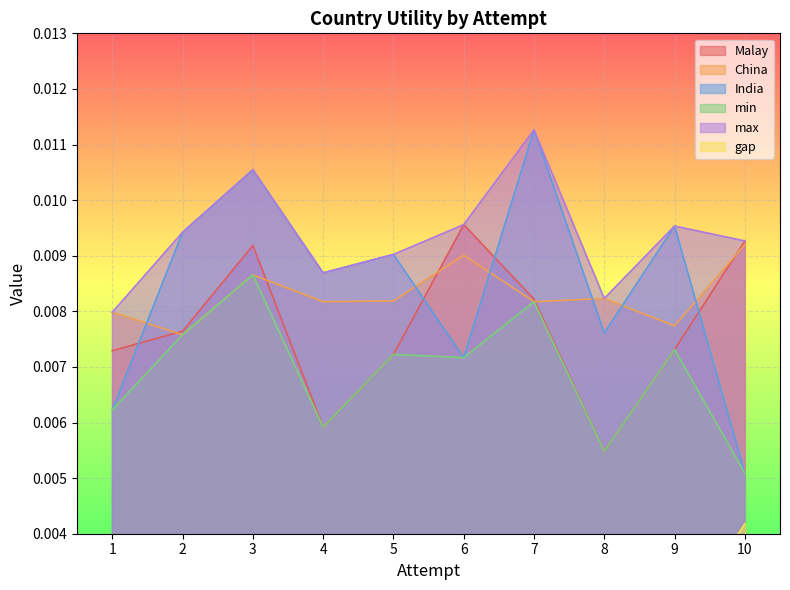

The value of India at 8 is 0.0. True or false?

False